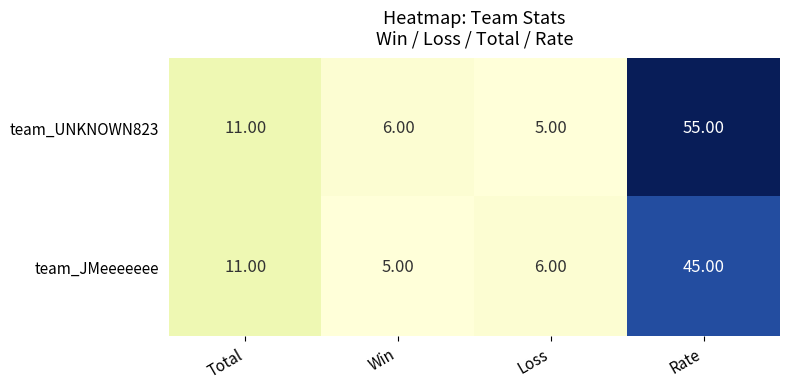

What is the average value of the team_JMeeeeeee series?

17